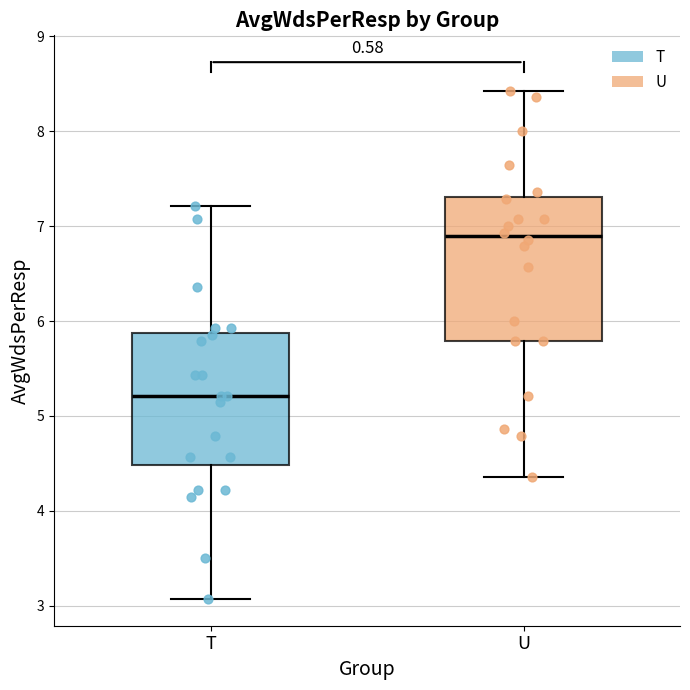

Reading left to right, read every box against the y-axis: the position of its median line, the range the box covers, and the ends of its whiskers. The values are not printed on the chart, so give them approximately, as read against the axis.

T: median 5.2, box 4.5 to 5.9, whiskers 3.1 to 7.2
U: median 6.9, box 5.8 to 7.3, whiskers 4.4 to 8.4